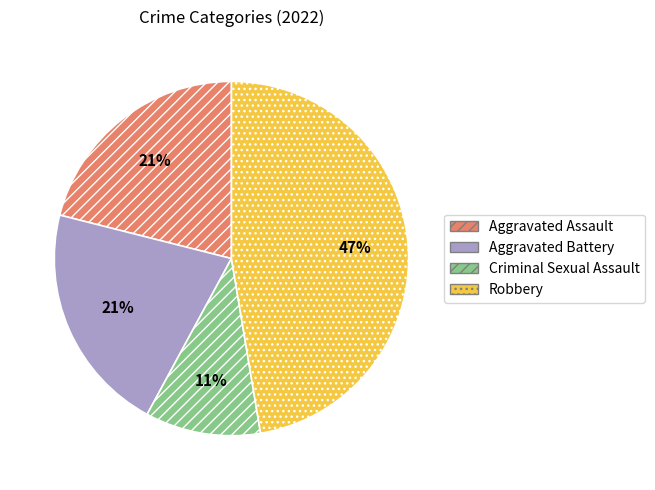

Is it true that Criminal Sexual Assault is 1% of the pie?

False